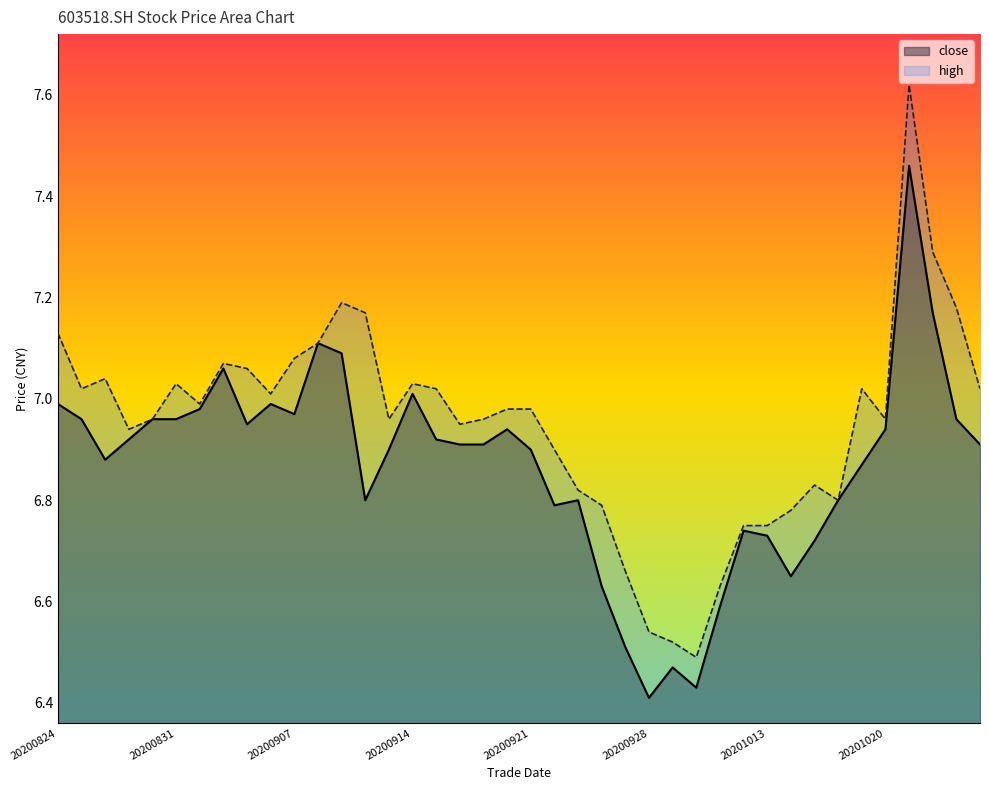

What is the total value across all series at 20200915?

13.9